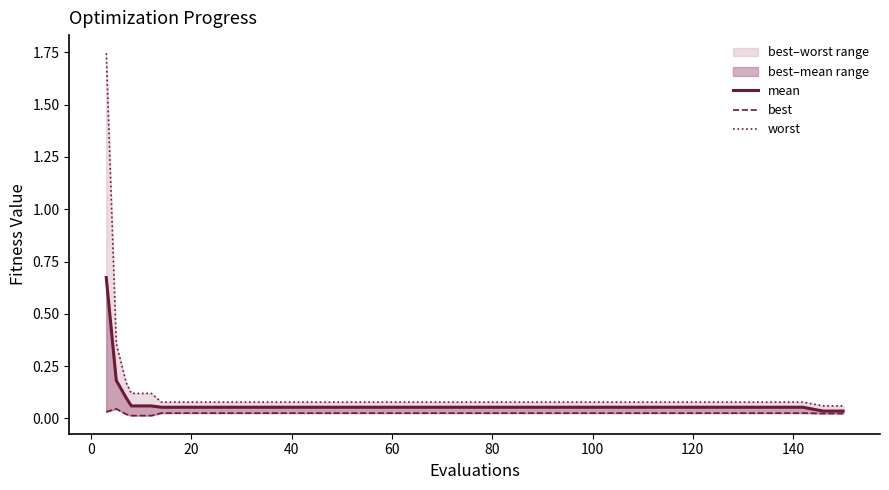

How many interior local peaks does the best series have?

1